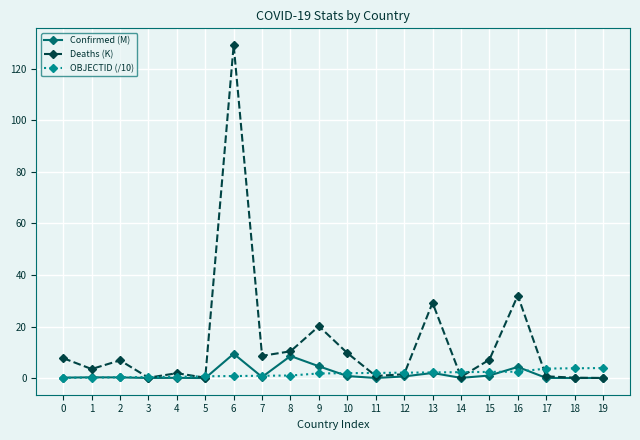

At which category does the chart reach its peak across all series?

6